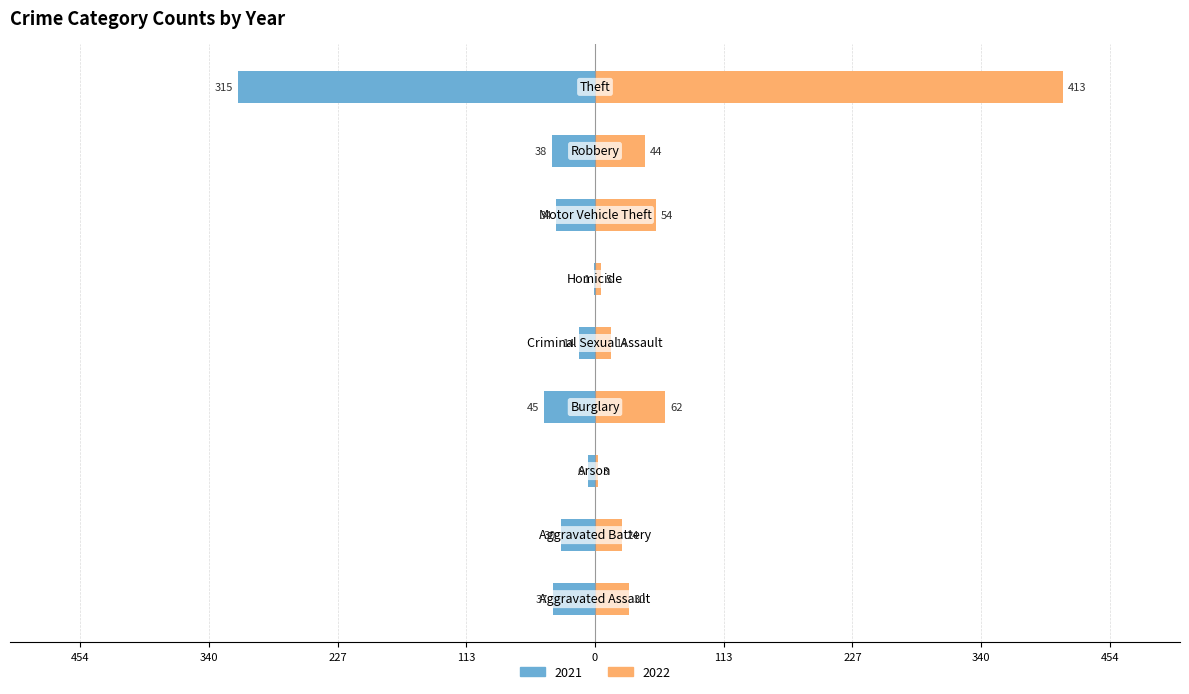

At which category is the sum across all series the highest?

Theft